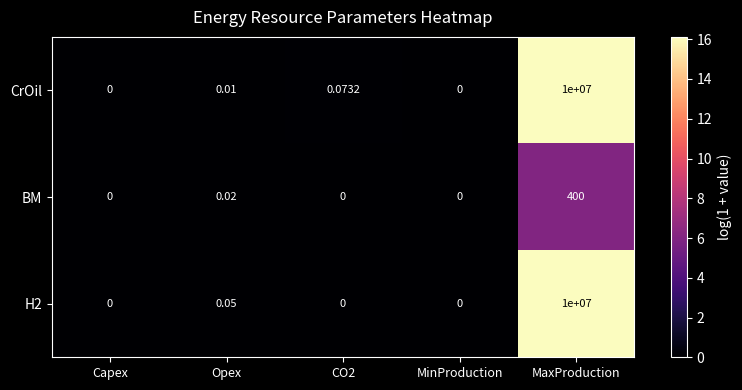

At which label is H2 closest to 5000000?

Opex